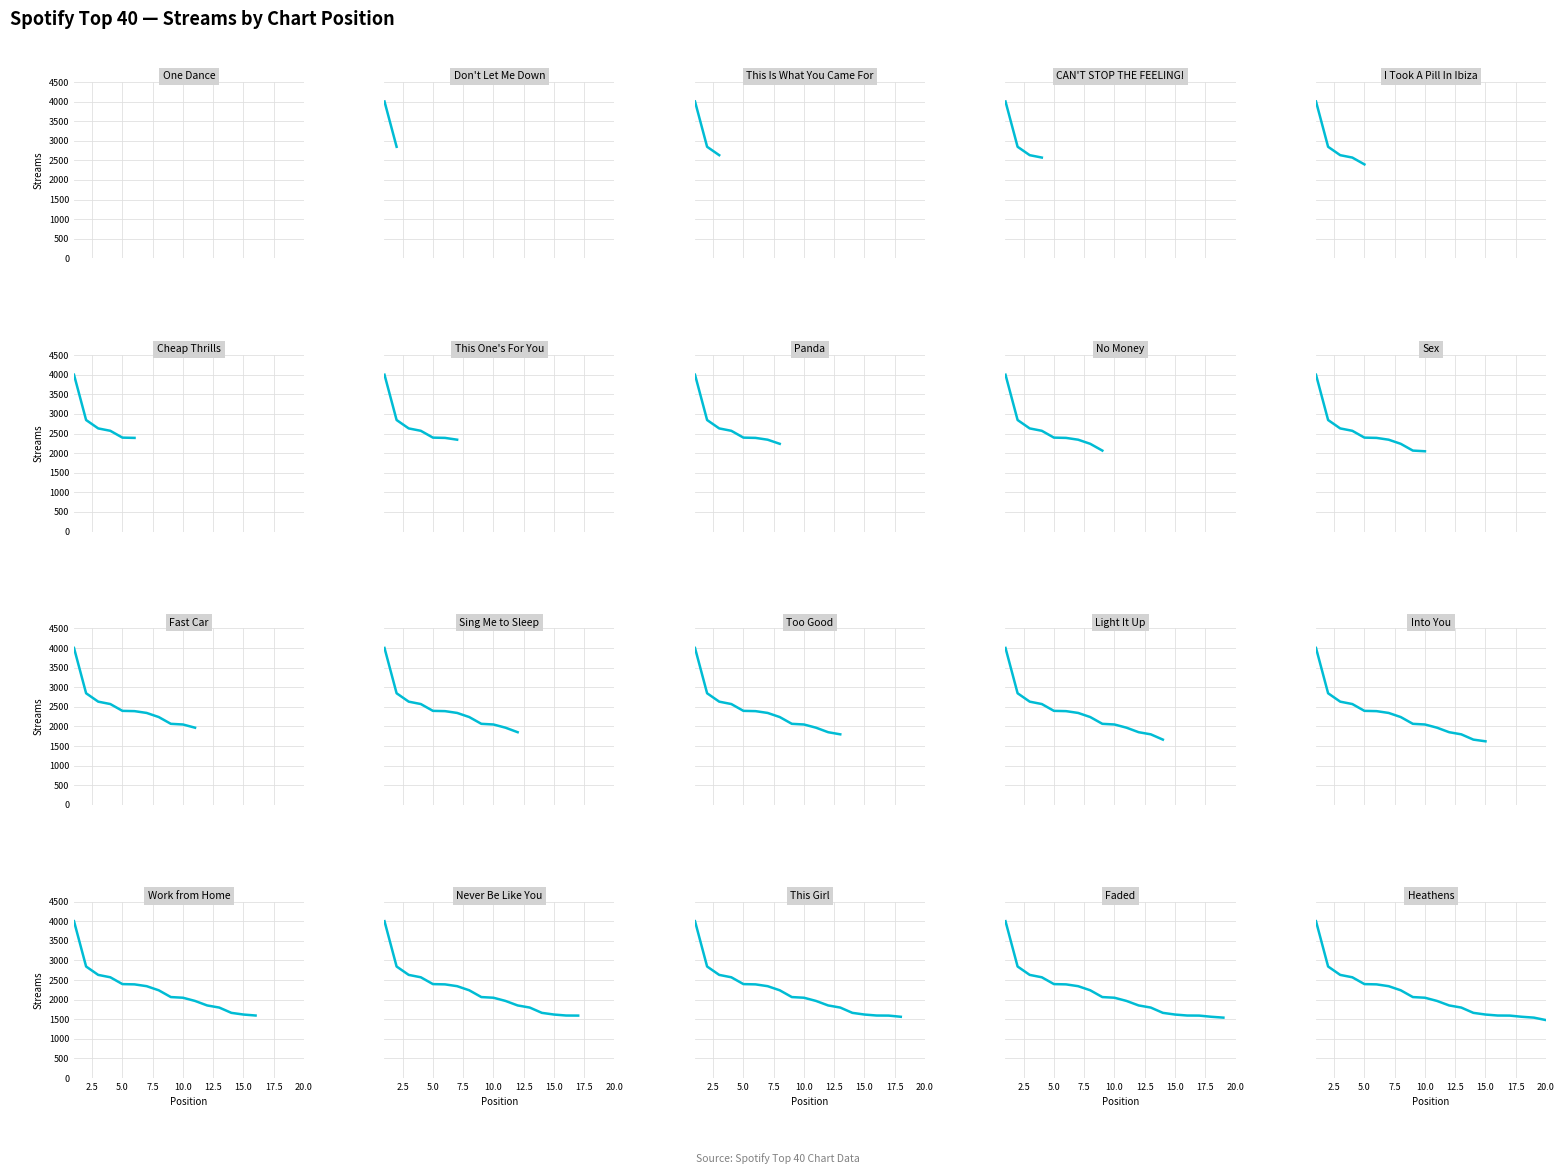

What is the value of the 10th point from the left?

2049